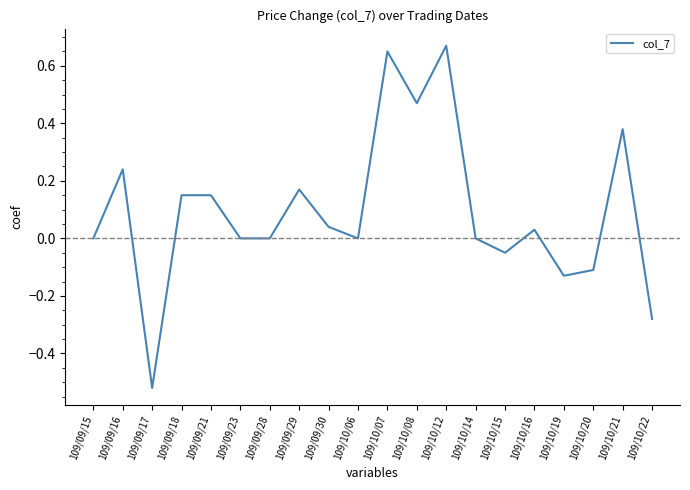

Which label corresponds to the smallest value in the chart?

109/09/17